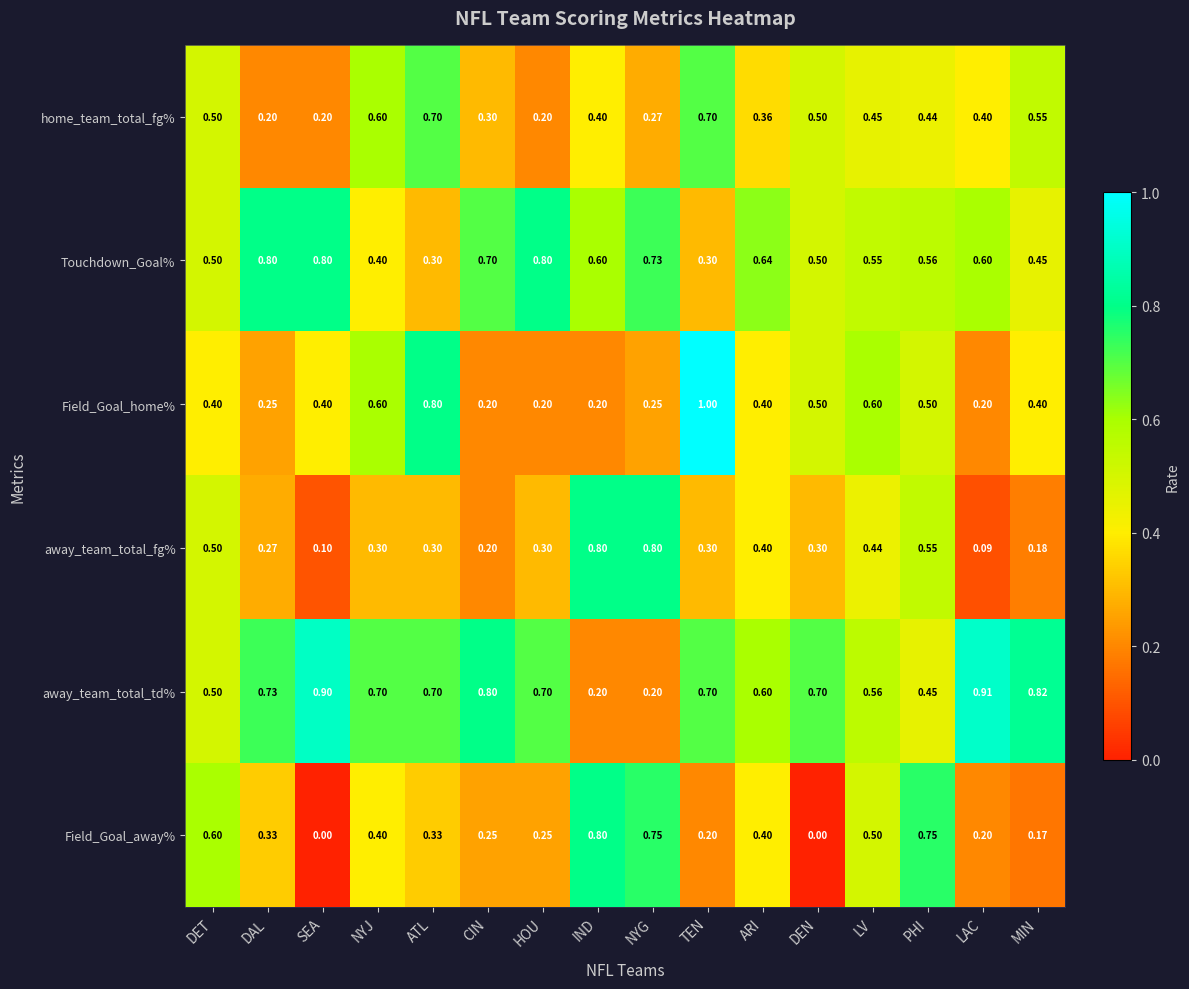

At how many categories does at least one series exceed 0?

16